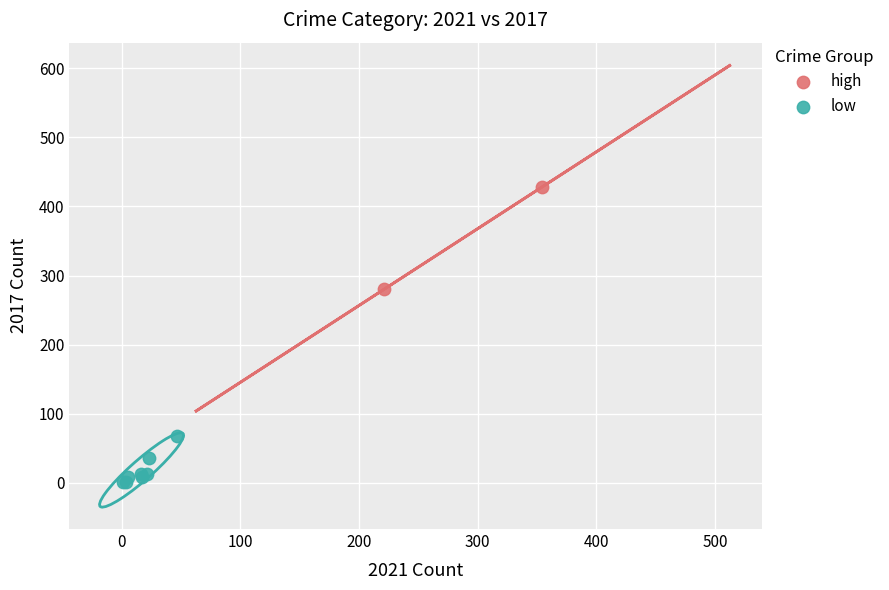

Which series reaches the maximum Y coordinate?

high